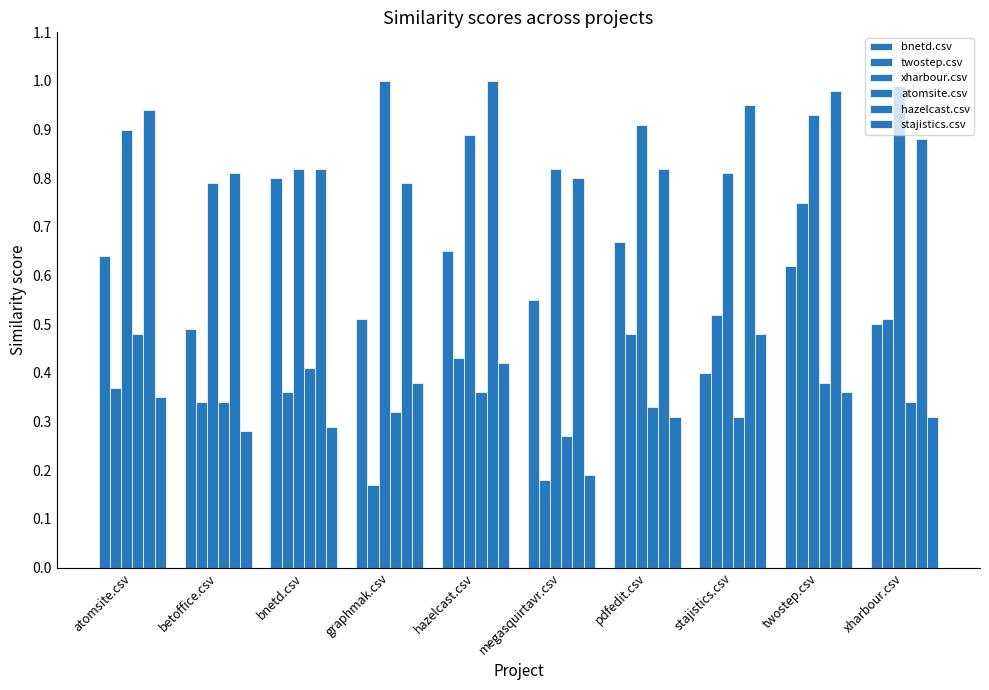

Rank the series by their maximum value, from highest to lowest.

xharbour.csv, hazelcast.csv, bnetd.csv, twostep.csv, atomsite.csv, stajistics.csv